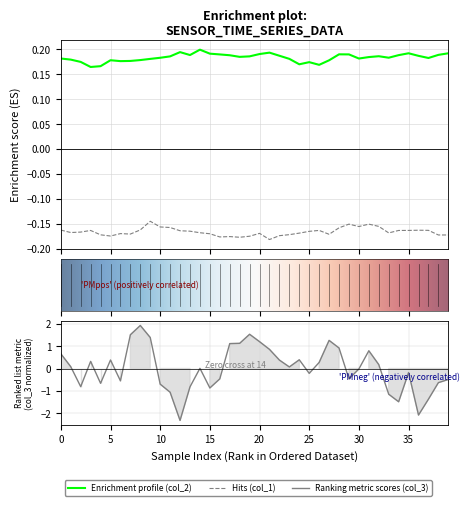

What is the total value across all series at 5?

0.4